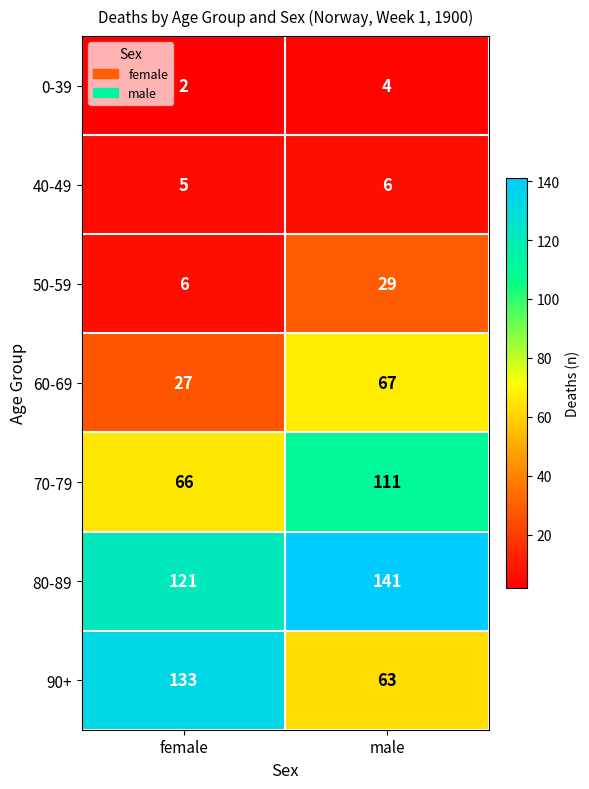

Reading left to right, list all the values displayed in this chart.

0-39: female=2	male=4
40-49: female=5	male=6
50-59: female=6	male=29
60-69: female=27	male=67
70-79: female=66	male=111
80-89: female=121	male=141
90+: female=133	male=63